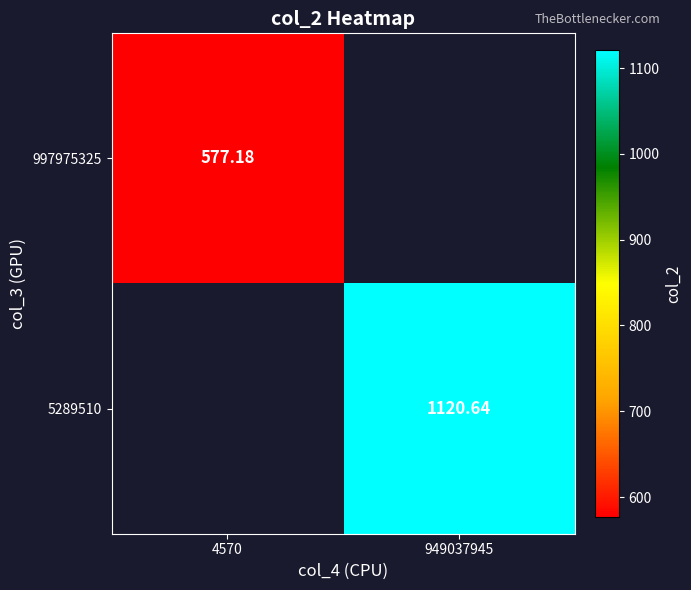

Is the value of 5289510 at 949037945 greater than the value of 997975325 at 4570?

Yes